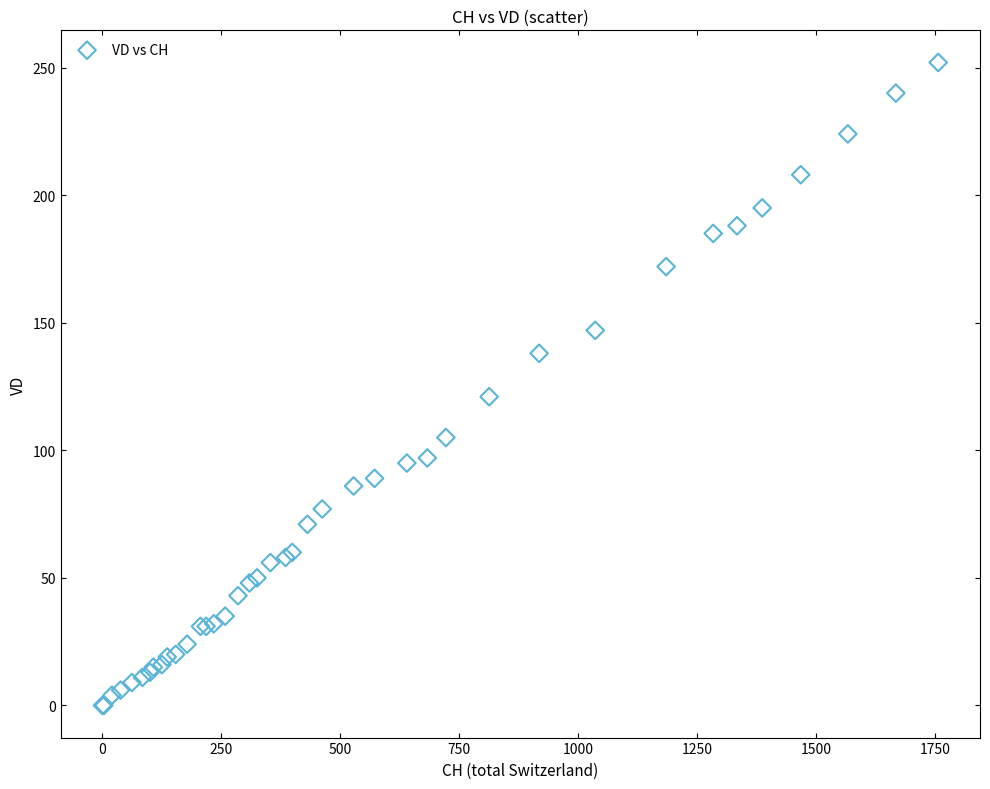

What Y value in the scatter plot is closest to 126?

121